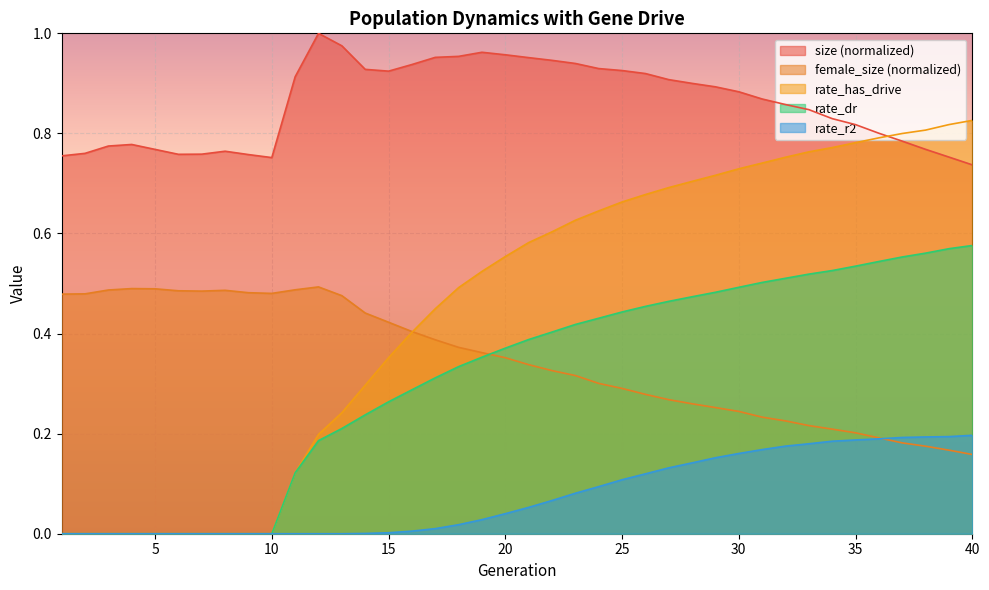

What is the difference between the second highest and minimum values in the rate_r2 series?

0.2